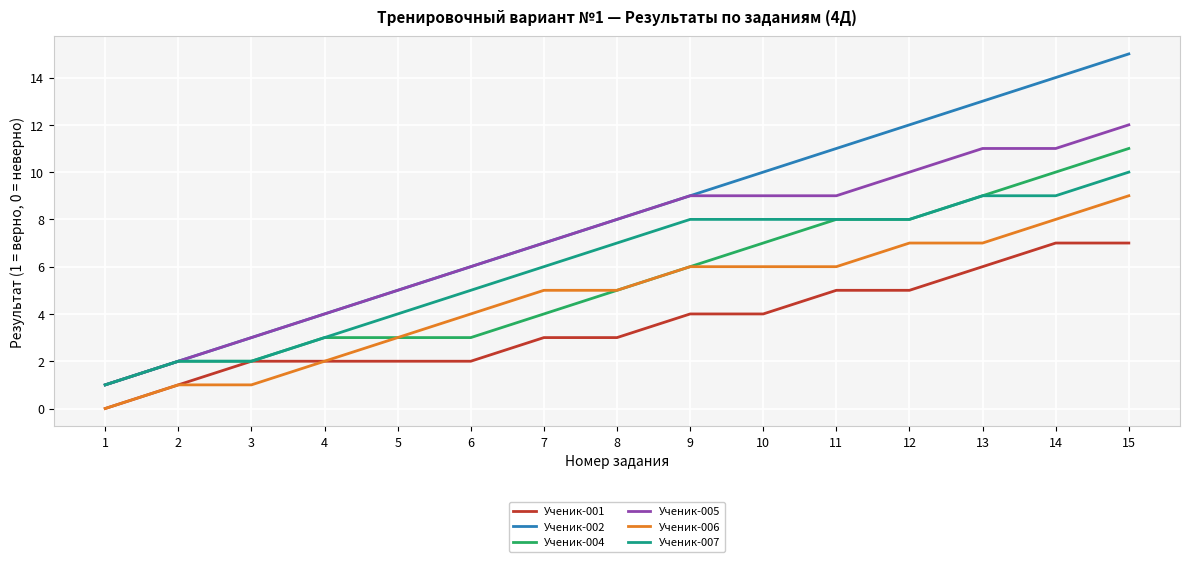

Which series has the largest range (max minus min)?

Ученик-002